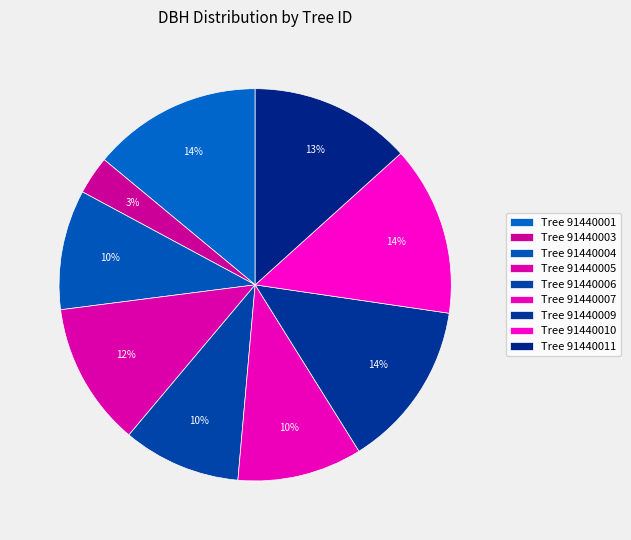

How many segments does this pie chart have?

9